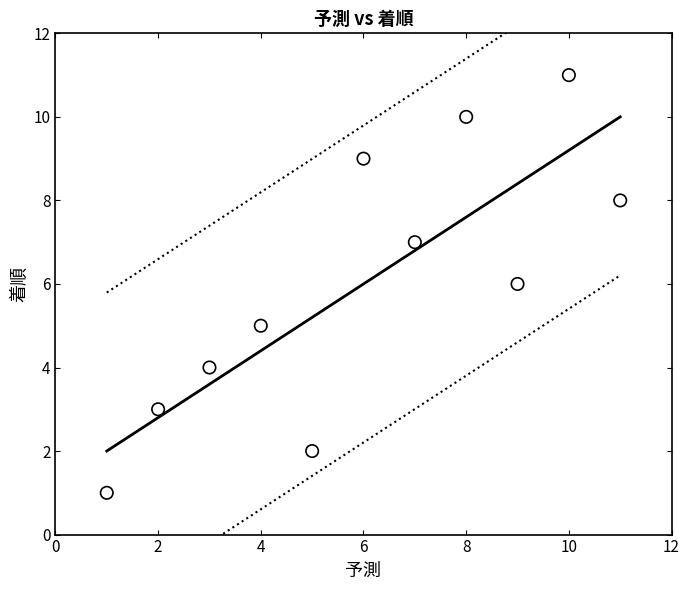

What is the average X value?

6